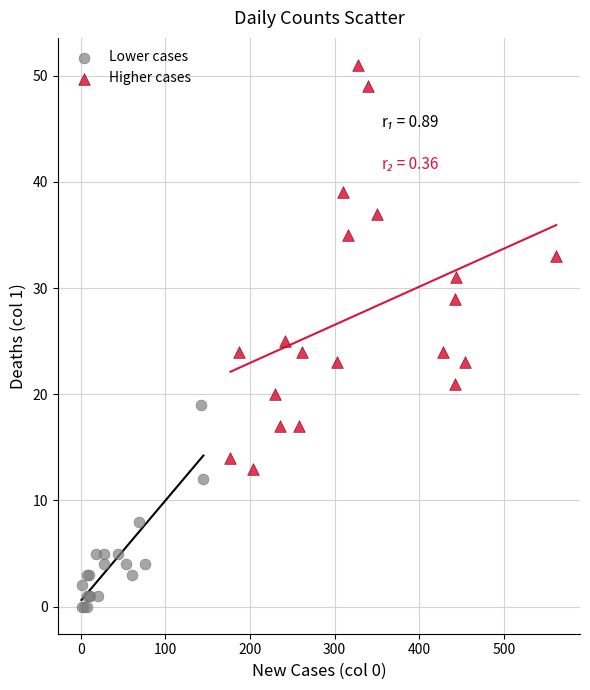

What are all the series names shown in the legend?

Lower cases, Higher cases